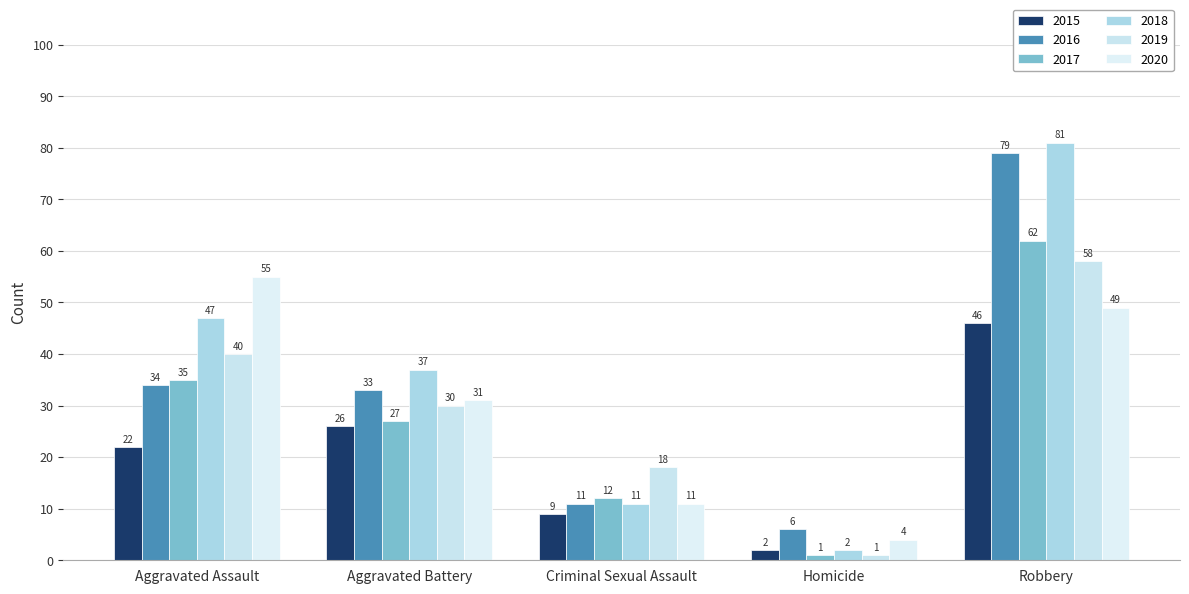

At which category does the chart reach its peak across all series?

Robbery